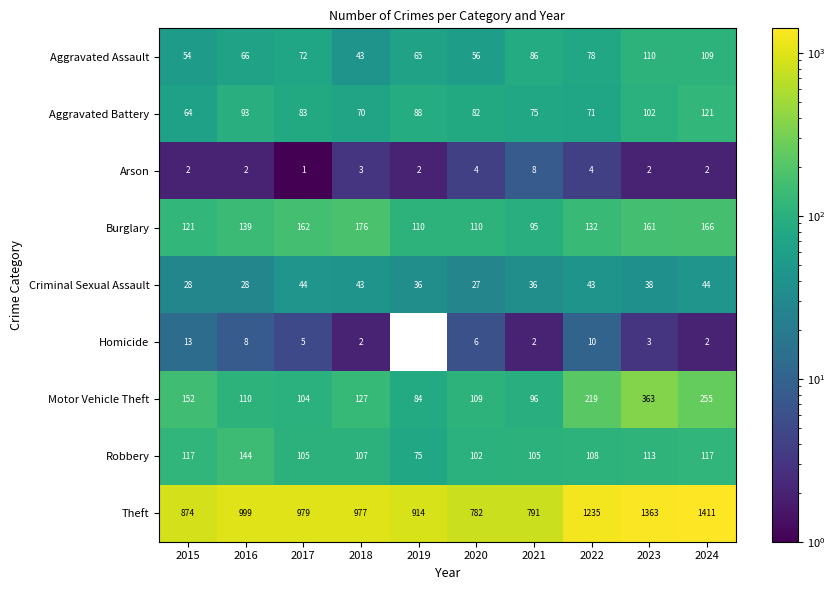

Count the Arson values in the range 2 to 4.

8